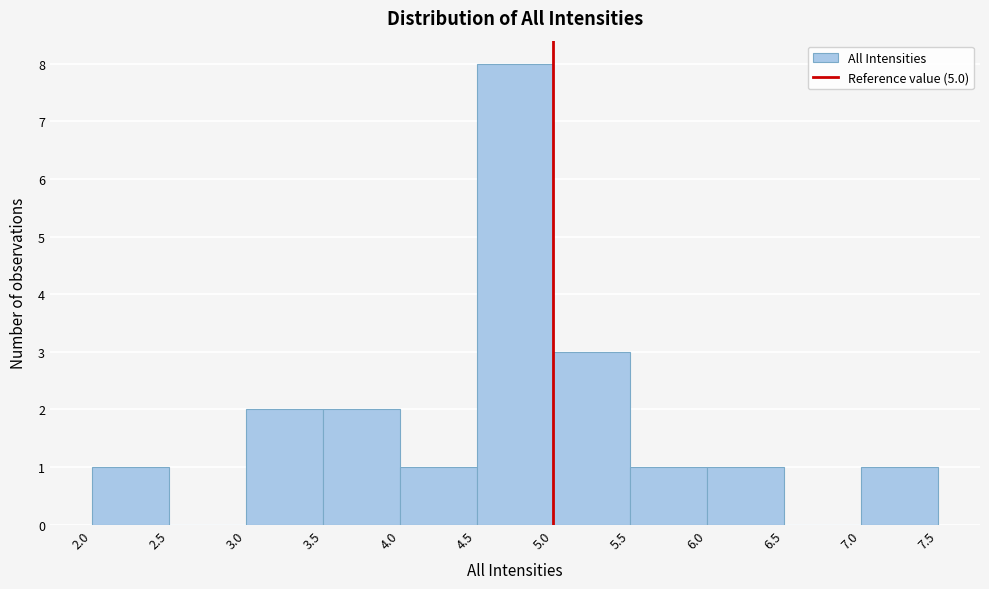

Over which range of the x-axis is the bar tallest?

4.5 to 5.0